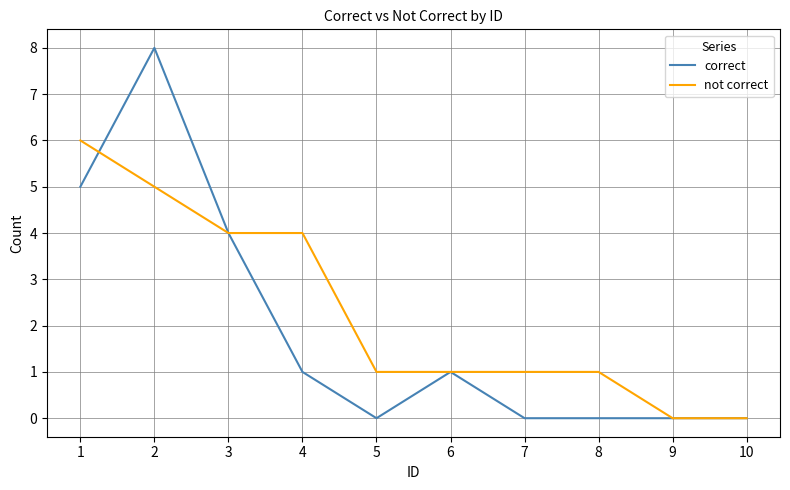

What is the difference between the maximum and second lowest values in the correct series?

8